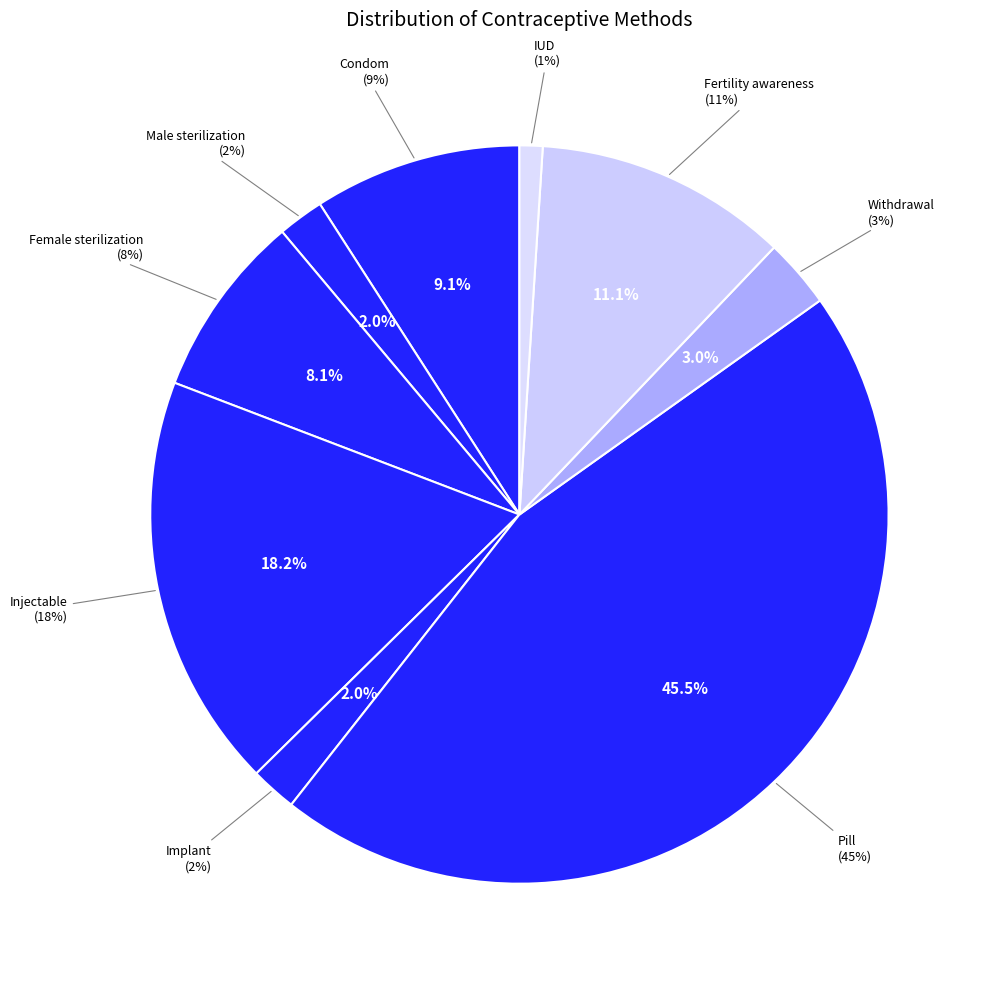

Rank the categories by value from highest to lowest.

Pill, Injectable, Fertility awareness, Condom, Female sterilization, Withdrawal, Male sterilization, Implant, IUD